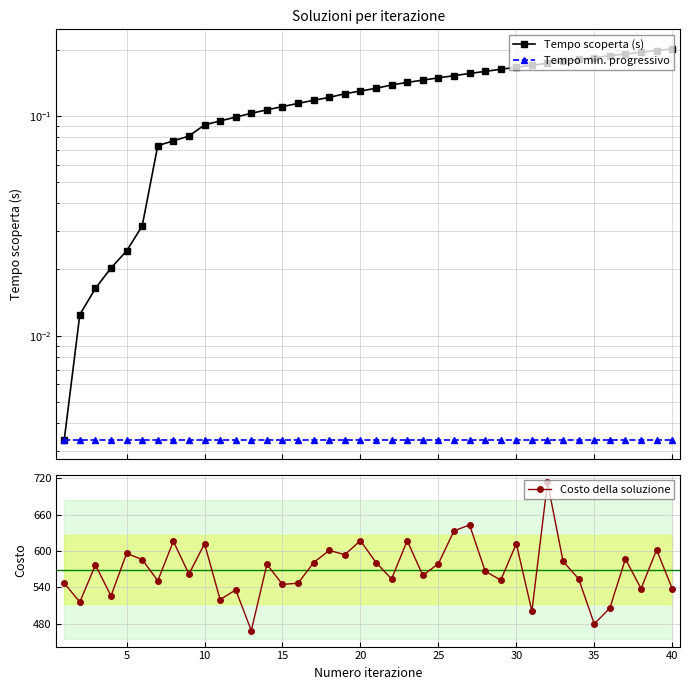

Does the chart display data point markers on the line(s)?

Yes